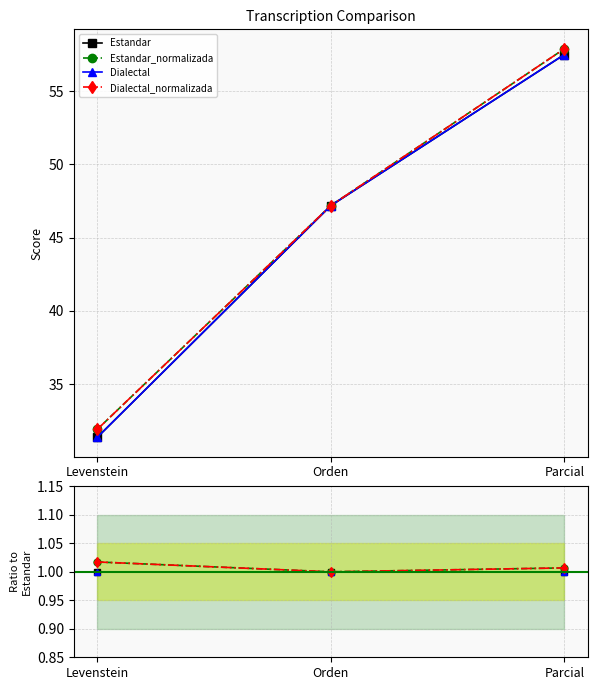

True or false: Estandar_normalizada has a value of 0.7 at Levenstein.

False